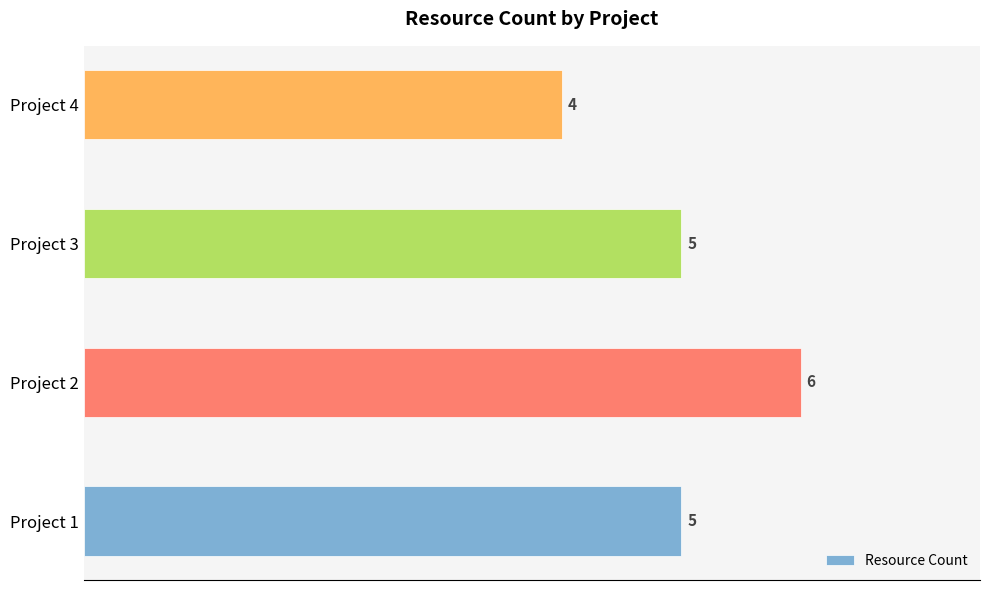

What is the change in value from Project 1 to Project 2?

+1